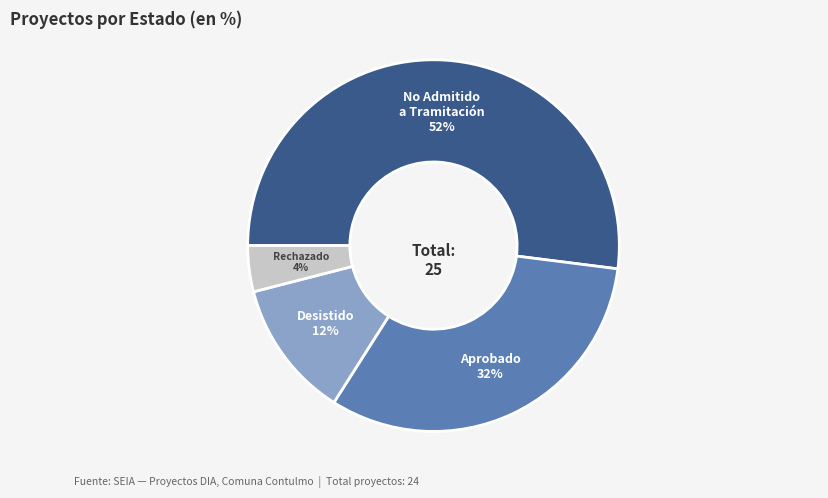

Does any single category account for the majority?

Yes